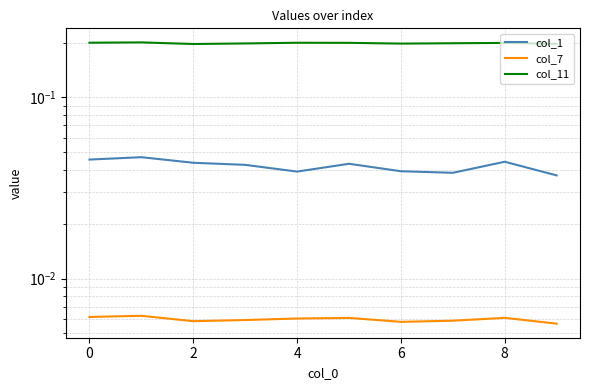

Reading right to left, transcribe all the data shown in this chart.

col_1: 0.0	0.0	0.0	0.0	0.0	0.0	0.0	0.0	0.0	0.0
col_7: 0.0	0.0	0.0	0.0	0.0	0.0	0.0	0.0	0.0	0.0
col_11: 0.2	0.2	0.2	0.2	0.2	0.2	0.2	0.2	0.2	0.2